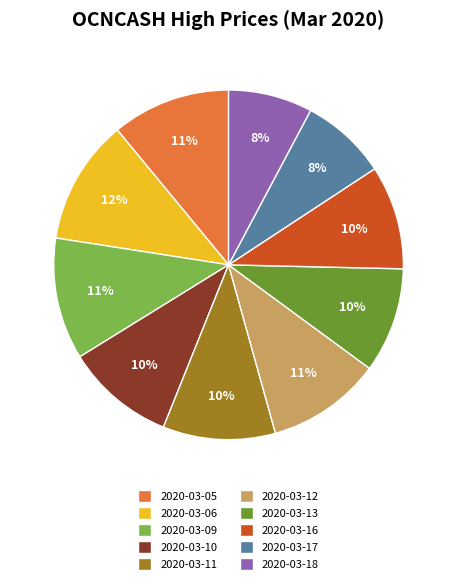

Do 2020-03-05 and 2020-03-12 together represent more than half of the pie?

No